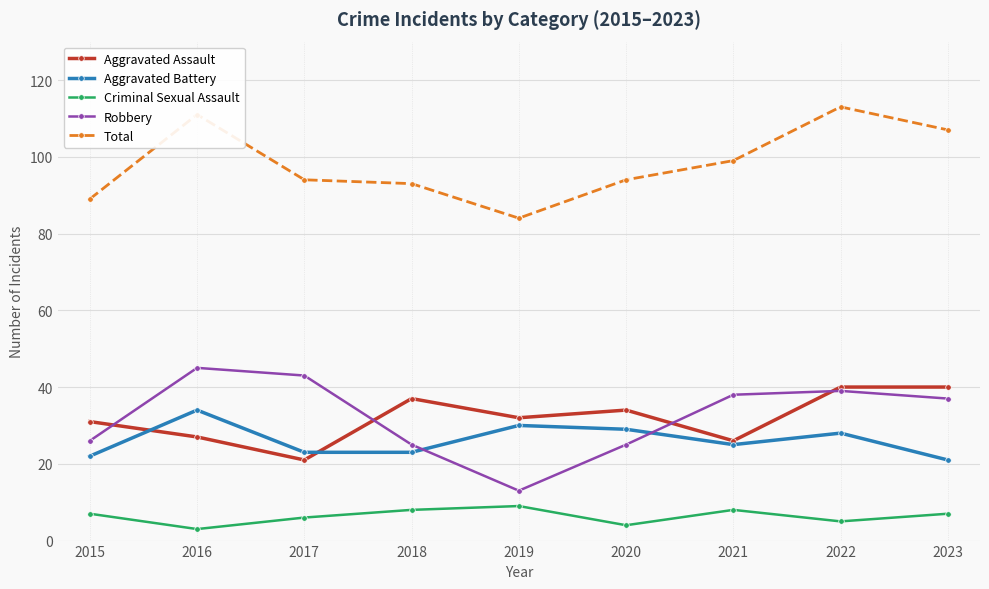

True or false: Aggravated Battery and Criminal Sexual Assault cross at least once.

False